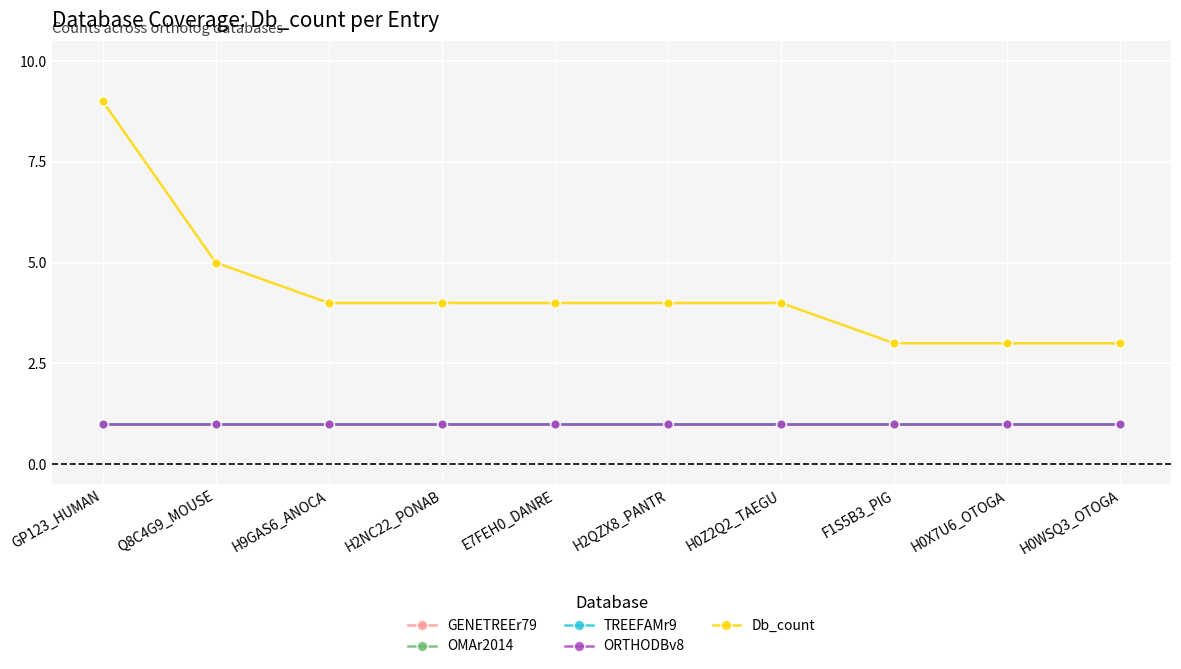

Which category has the highest value across all series?

GP123_HUMAN